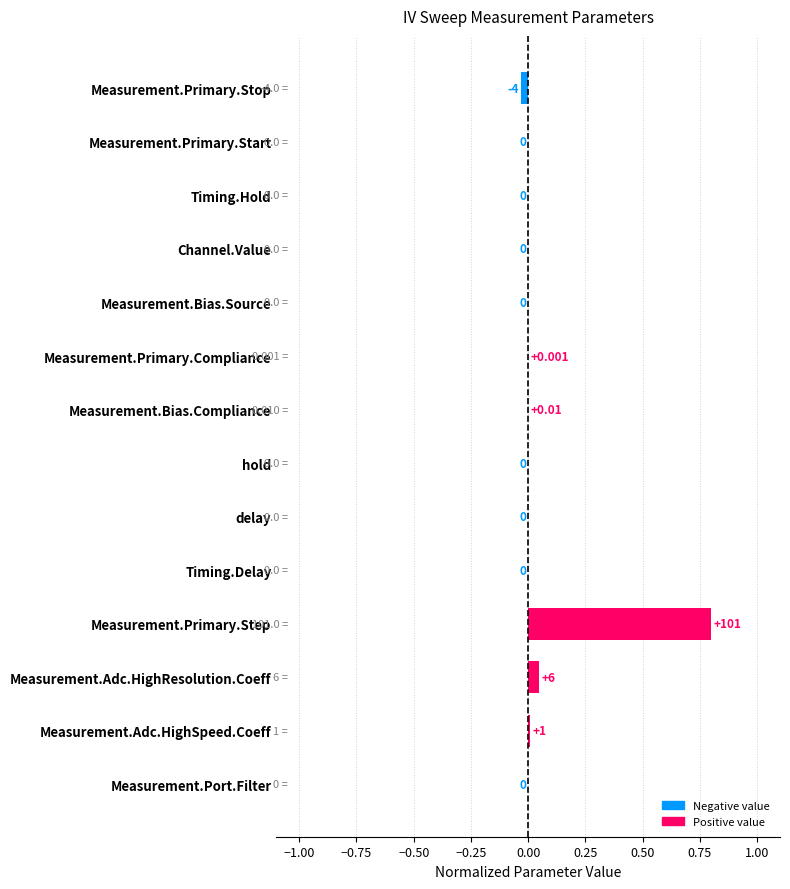

Which label corresponds to the largest value in the chart?

Measurement.Primary.Step